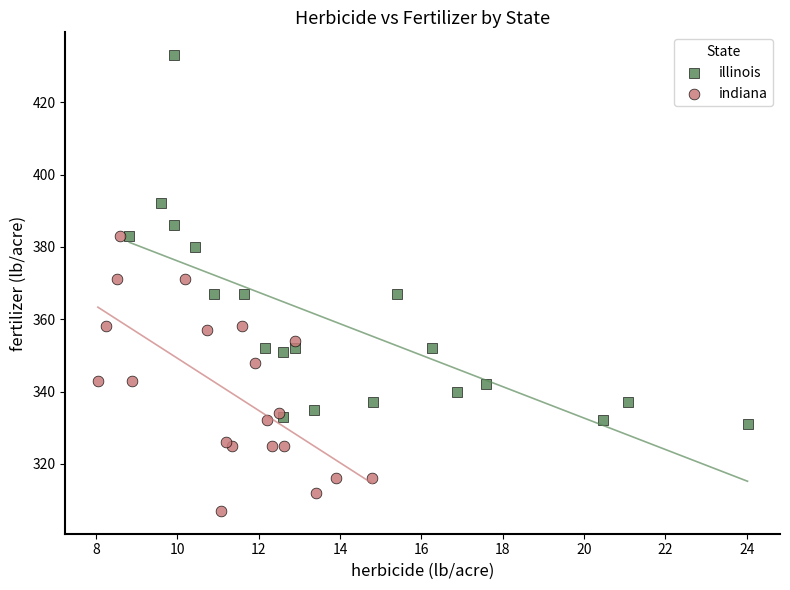

Which series has the largest Y range (max minus min)?

illinois